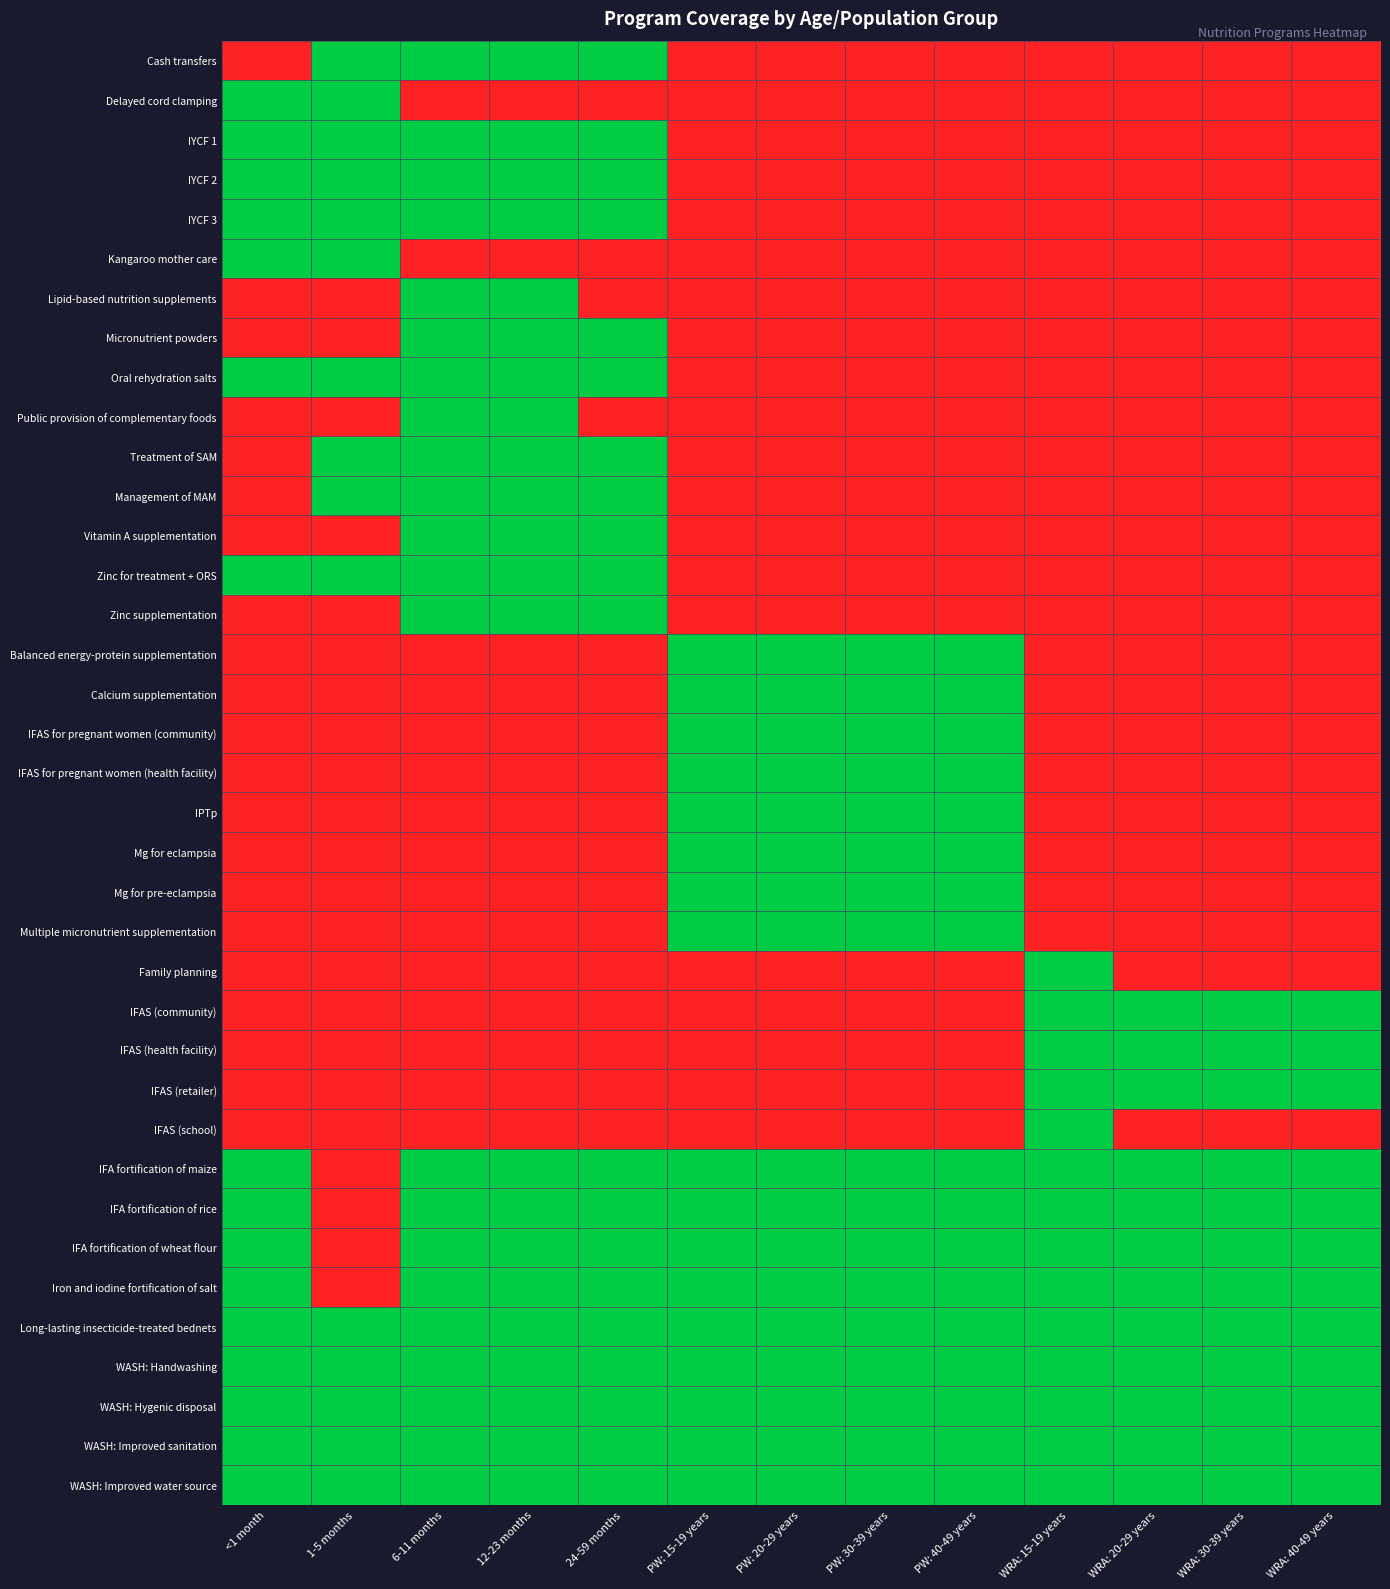

At how many categories does at least one series exceed 0?

13